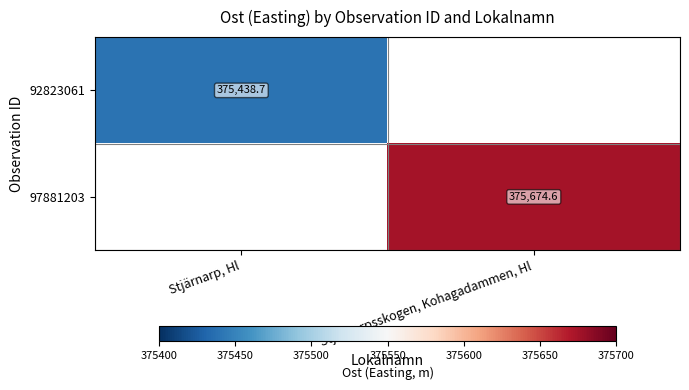

What value does the 92823061 series have at Stjärnarp, Hl?

375438.7